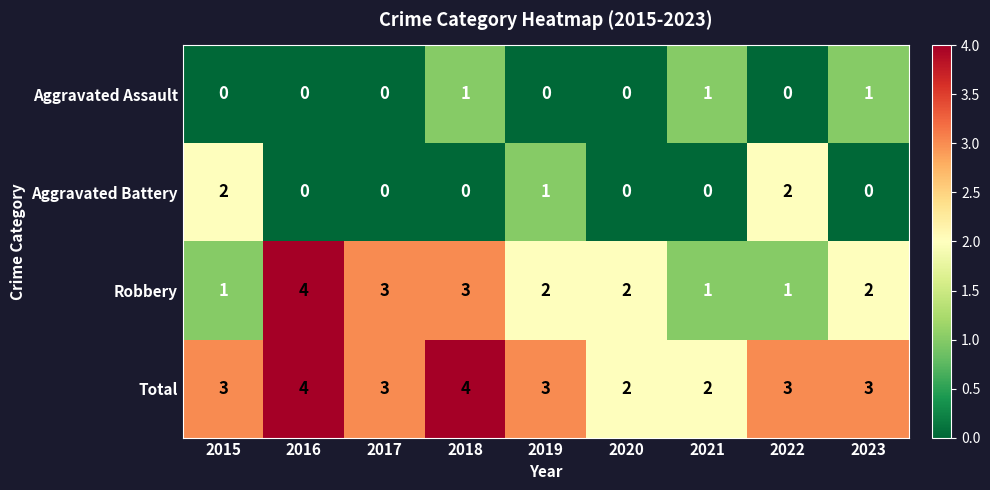

What is the sum of all Aggravated Battery values?

5